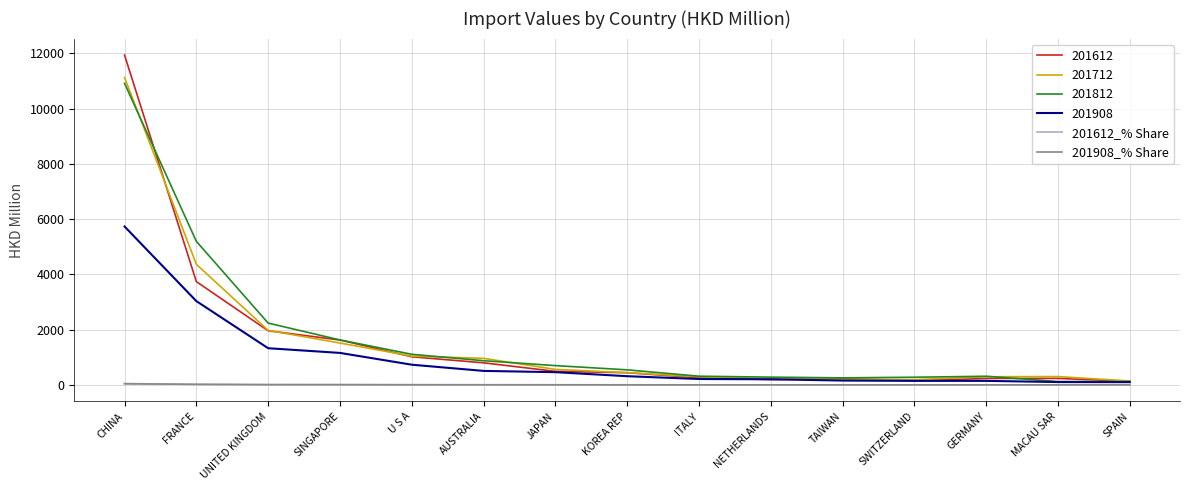

What is the maximum value shown in the chart?

11941.0